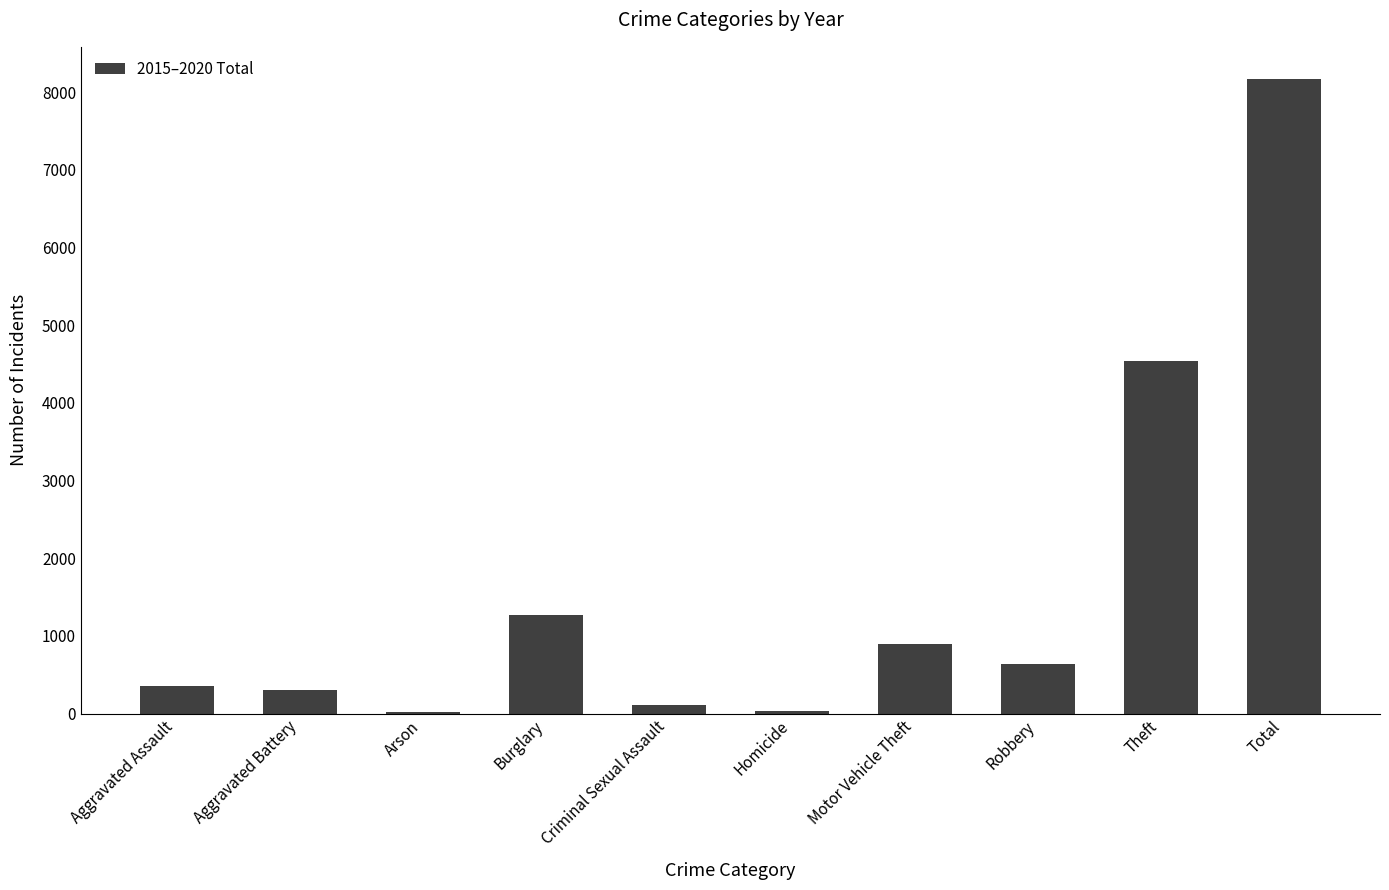

Is it true that the value at Robbery is 271?

False